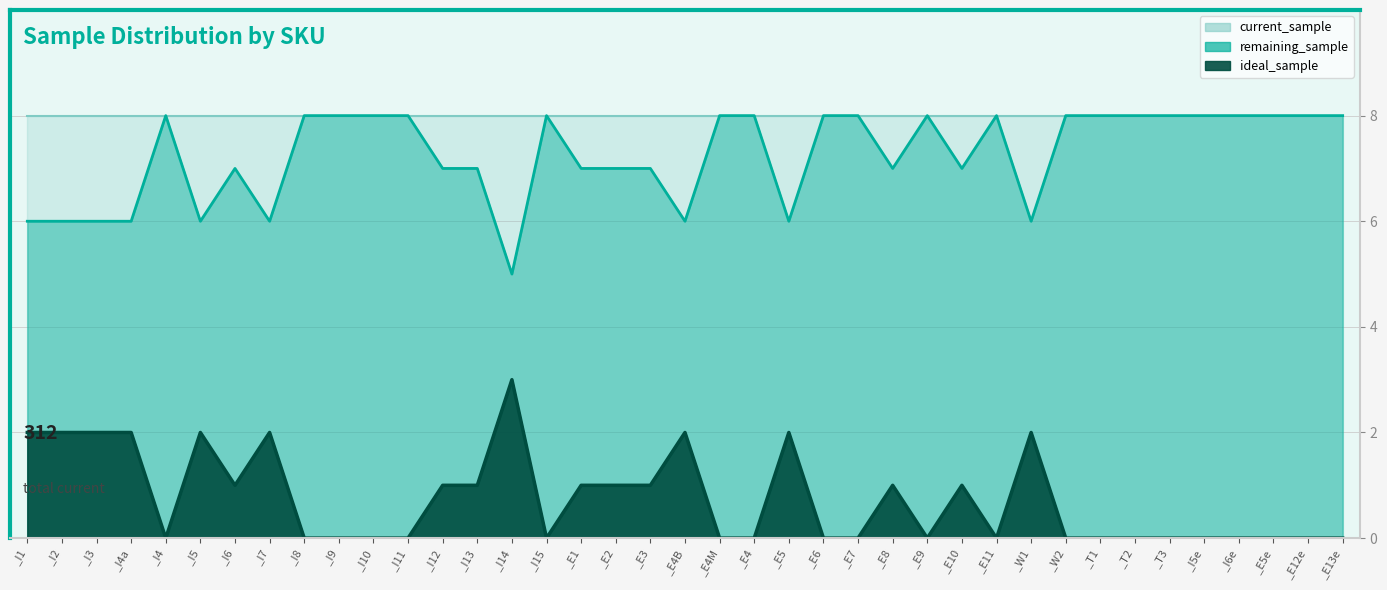

At how many categories does at least one series exceed 0?

39